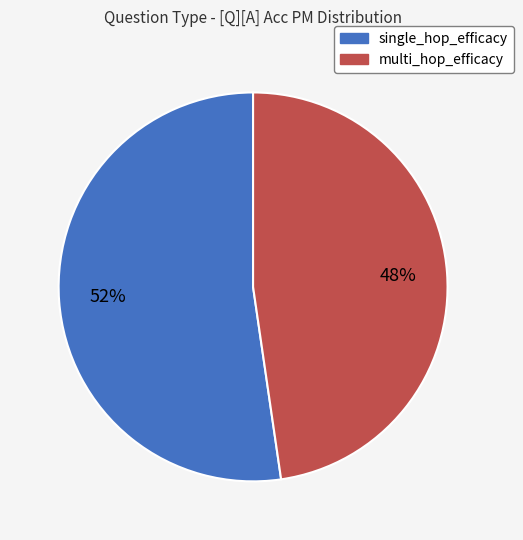

Count the number of slices in the pie.

2